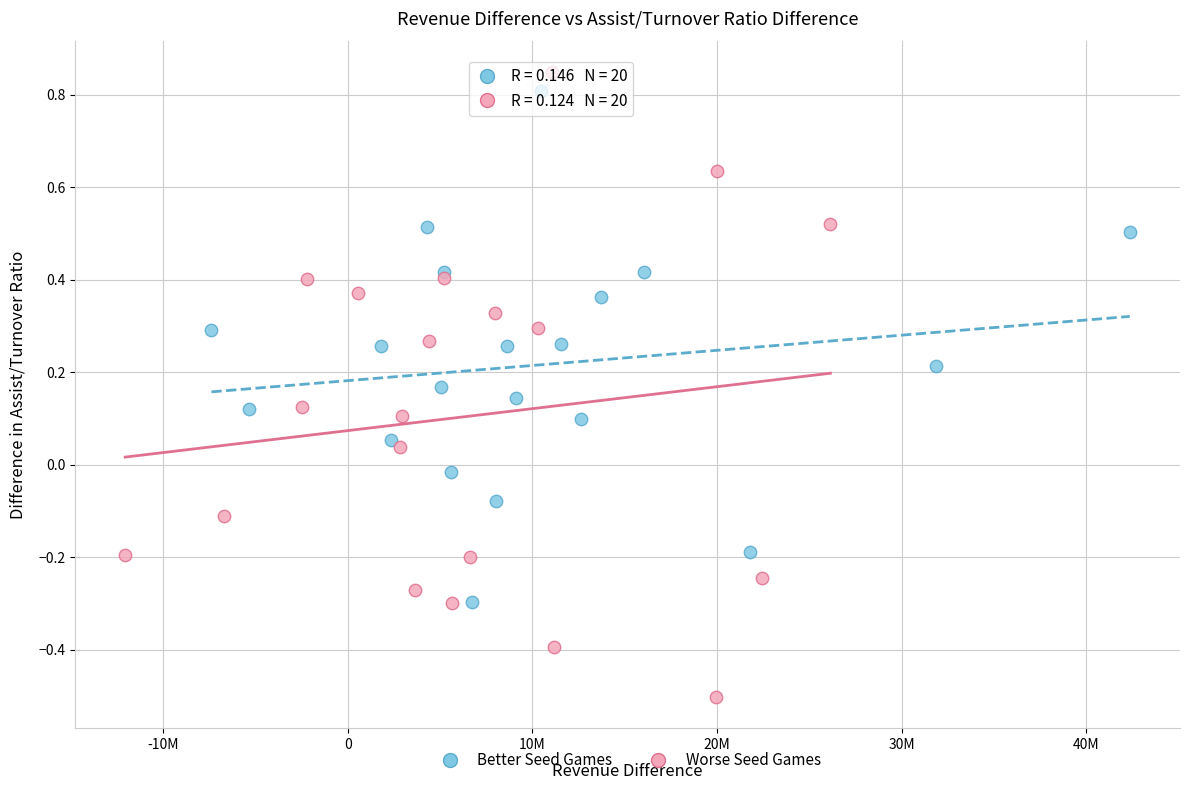

Which series has the widest spread of Y values?

Worse Seed Games